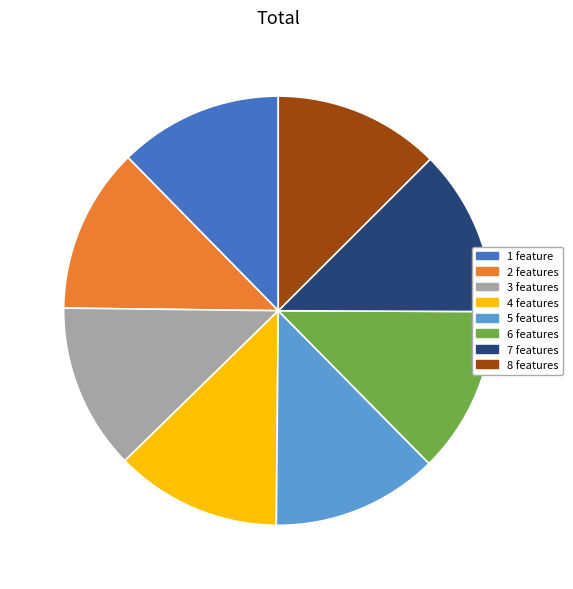

How many slices are in this pie chart?

8